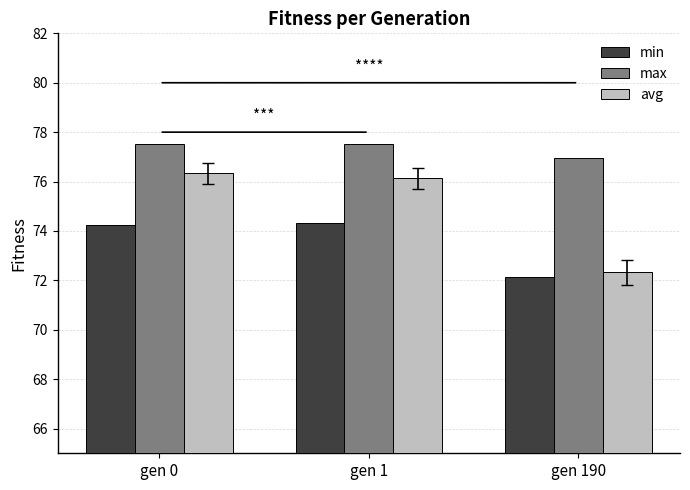

Is the value of avg at gen 1 greater than the value of max at gen 190?

No